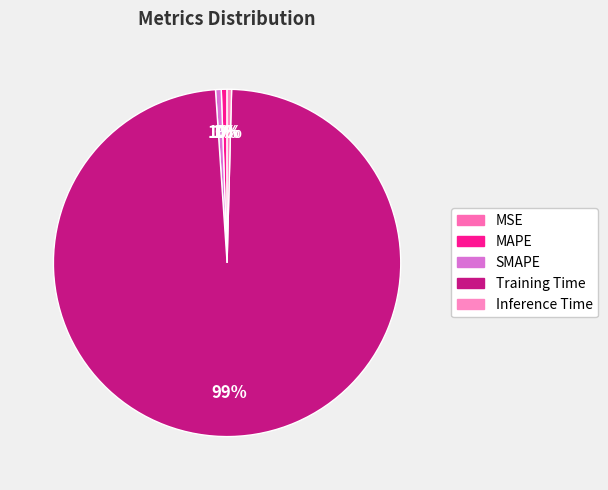

What percentage is the SMAPE slice, to the nearest percent?

1%